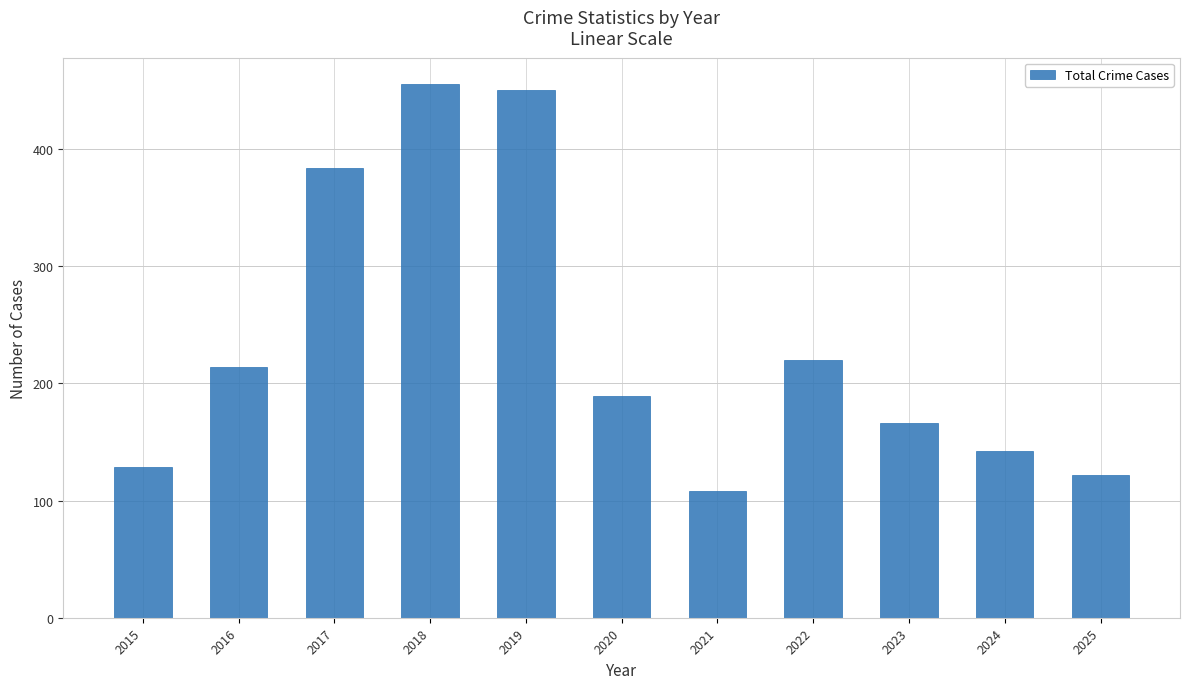

Reading left to right, what are all the values shown in this chart?

129	214	384	455	450	189	108	220	166	142	122